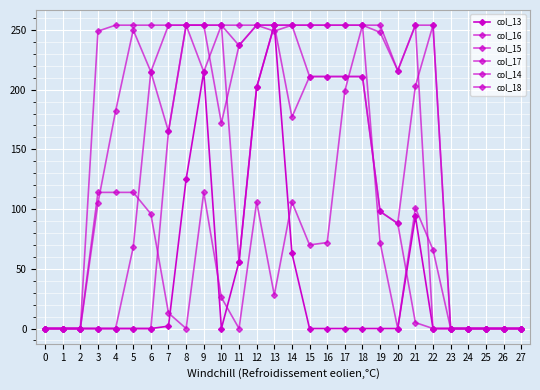

How many data points in col_18 are less than 66?

14